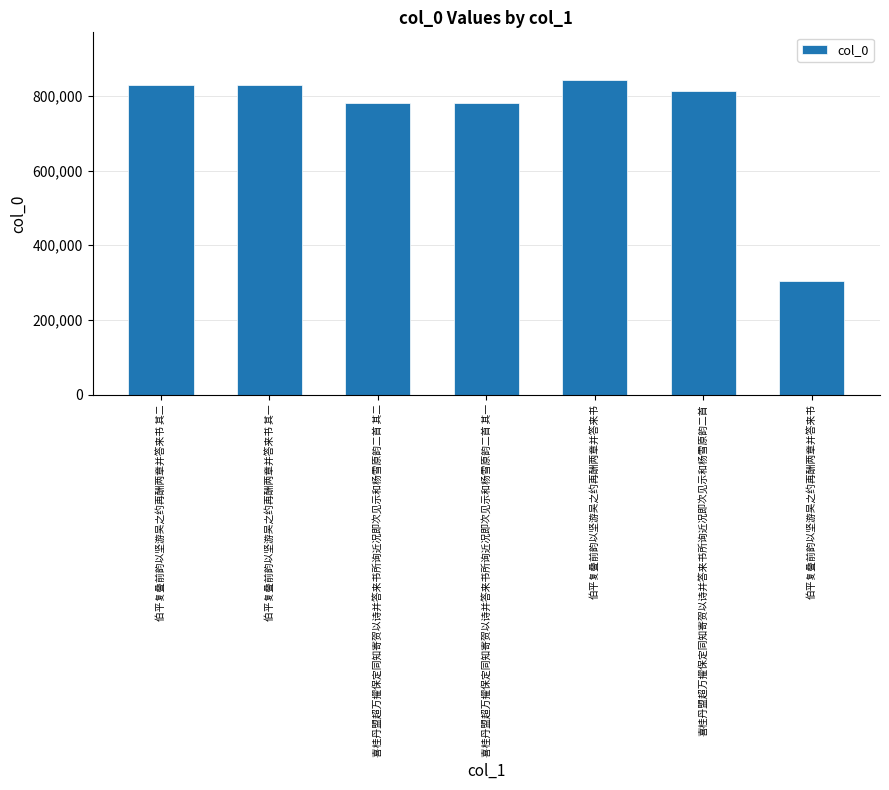

What is the sum of the values at 伯平复叠前韵以坚游吴之约再酬两章并答来书 and 喜桂丹盟超万擢保定同知寄贺以诗并答来书所询近况即次见示和杨雪原韵二首 其二?

1624777